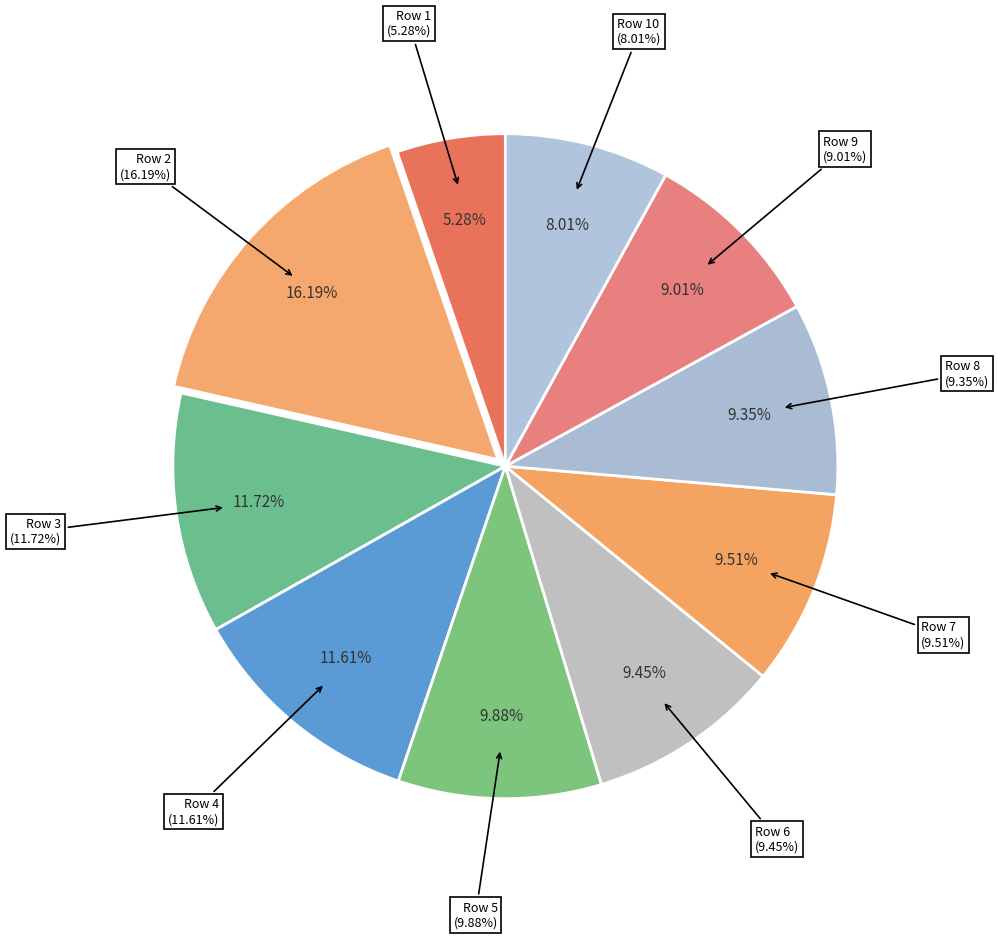

Is Row 4 the majority of the pie?

No